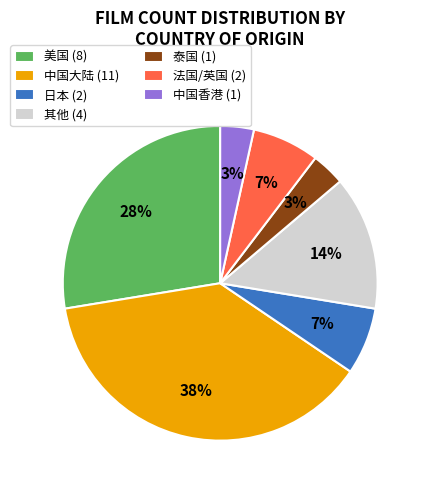

What percentage is the 中国大陆 (11) slice, to the nearest percent?

38%